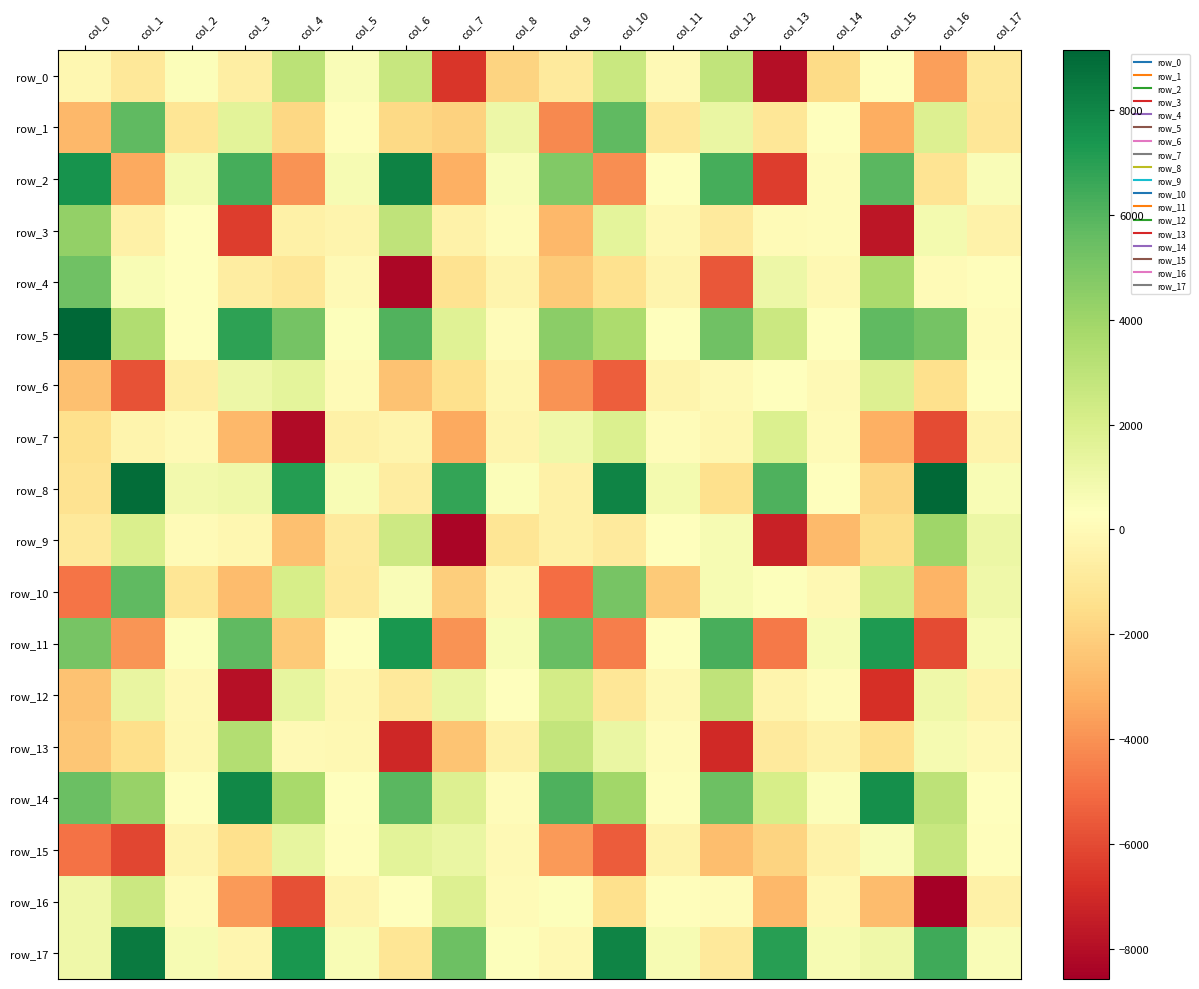

The row_15 series shows -1662.4 at col_12. True or false?

False